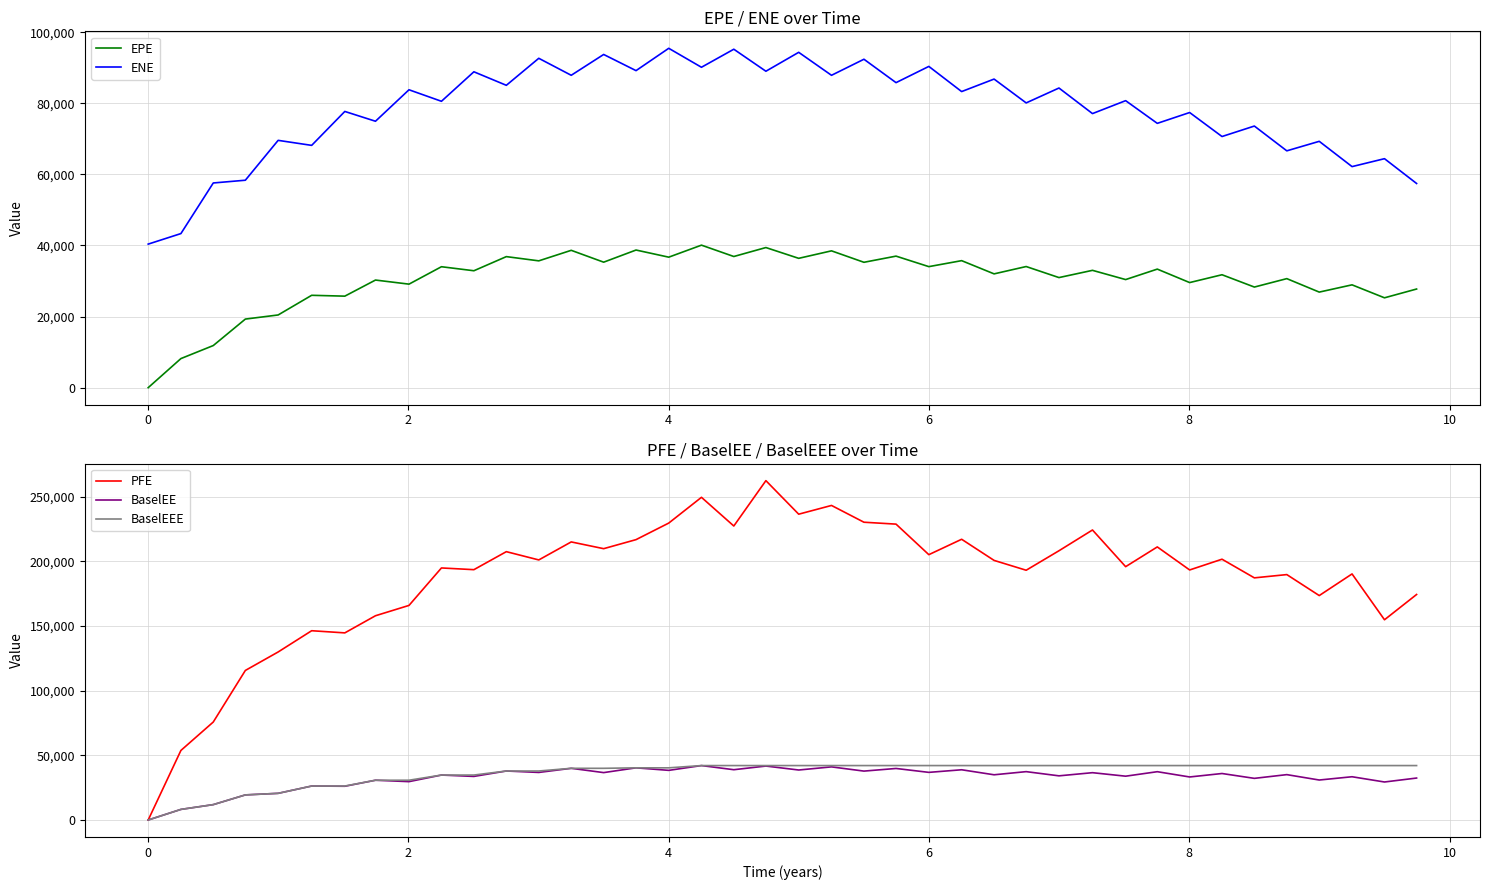

What is the minimum value for ENE?

40377.2